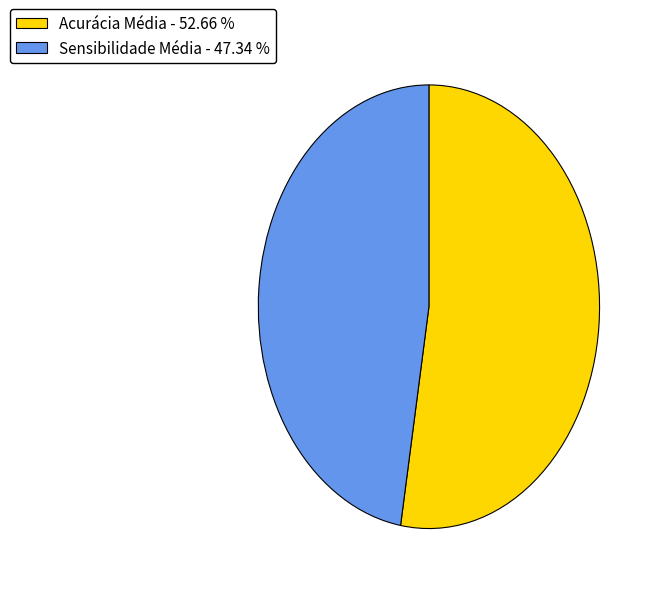

Is there a majority slice in this chart?

Yes